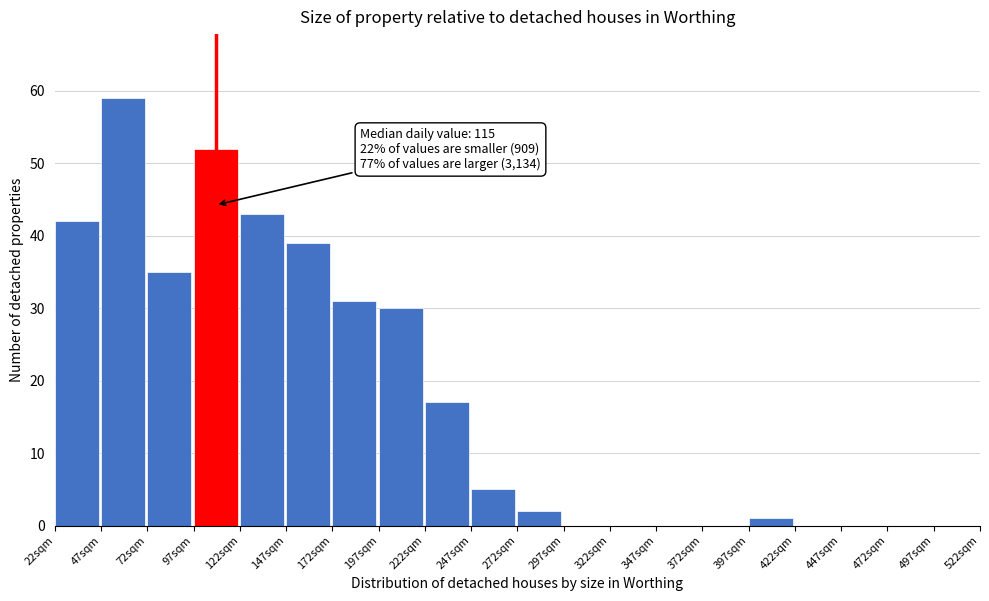

Over which range of the x-axis is the bar tallest?

47 to 72